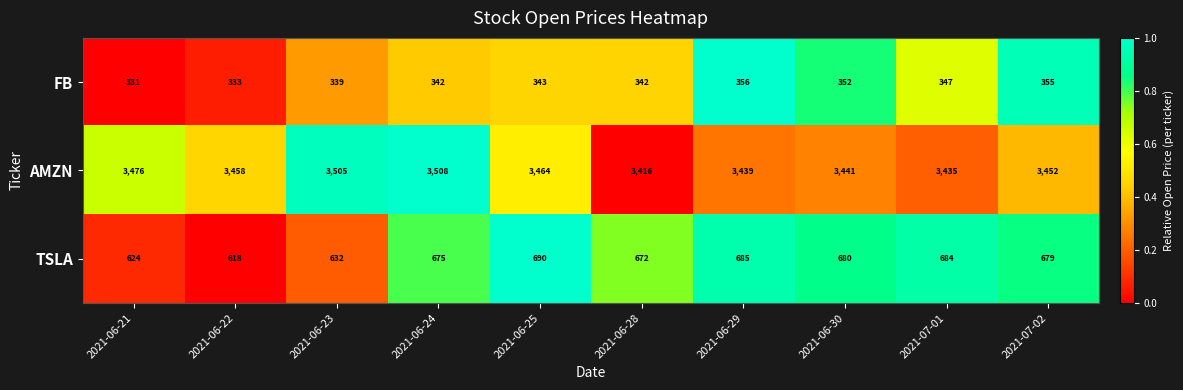

Which series has the widest spread of values?

AMZN